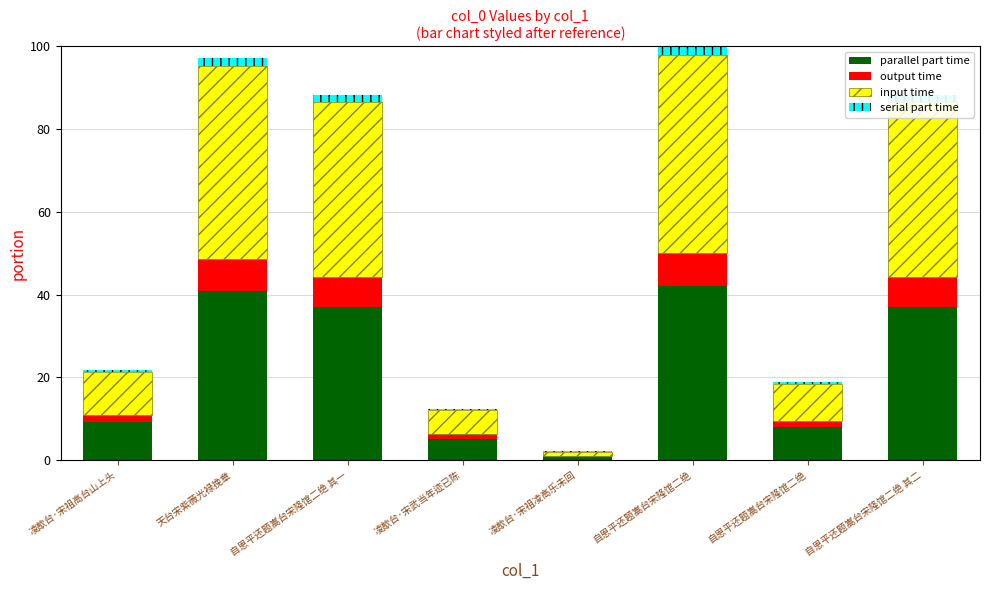

How many series are shown in this chart?

4